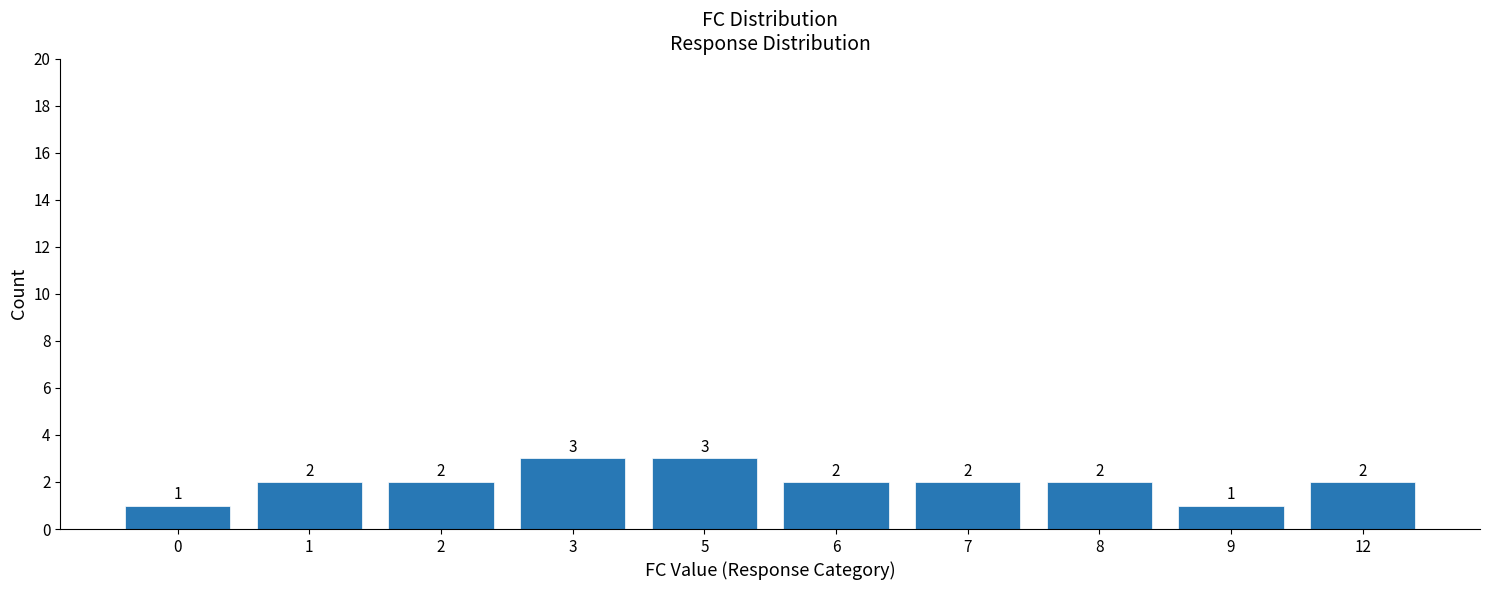

What is the sum of all values?

20